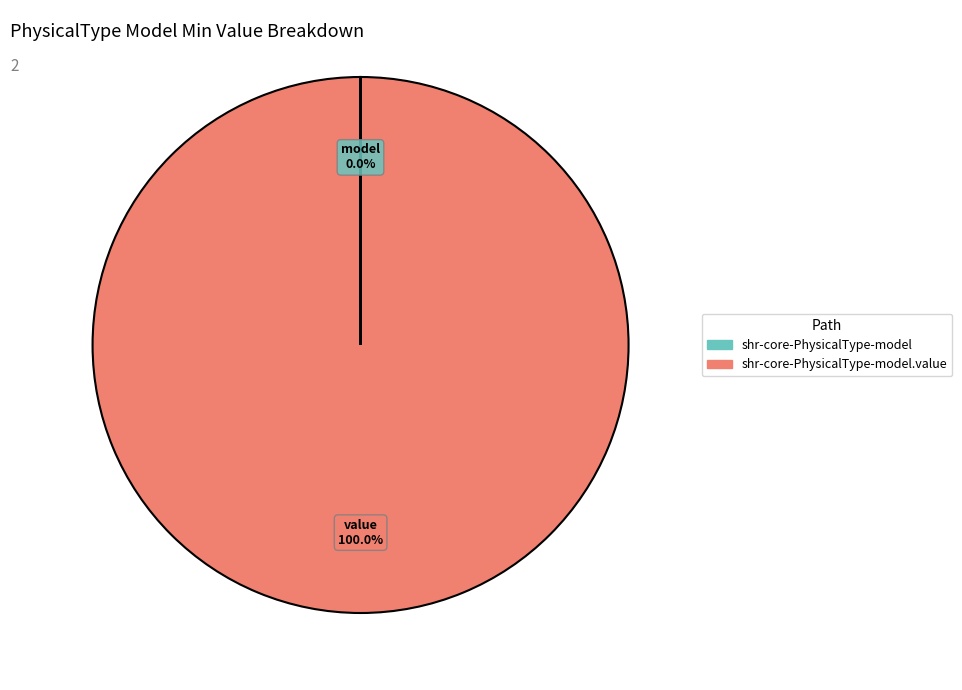

Does any single category account for the majority?

Yes